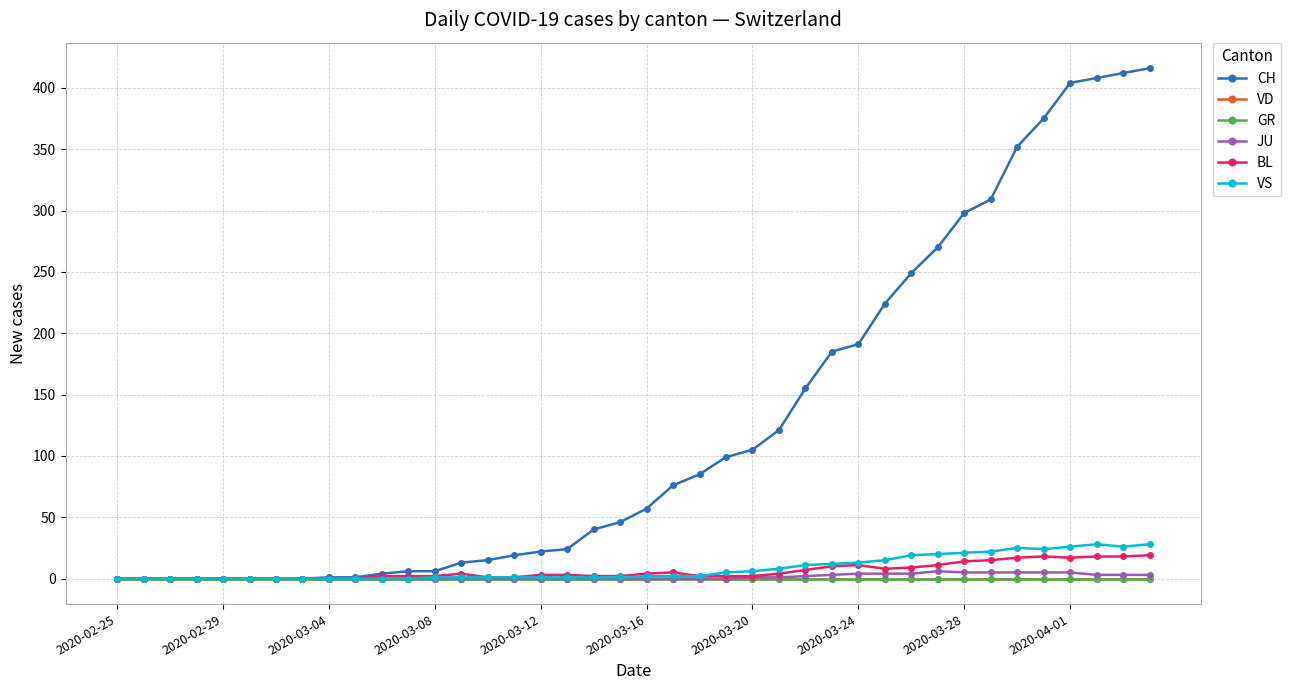

Is this an area chart (filled region under the line)?

No